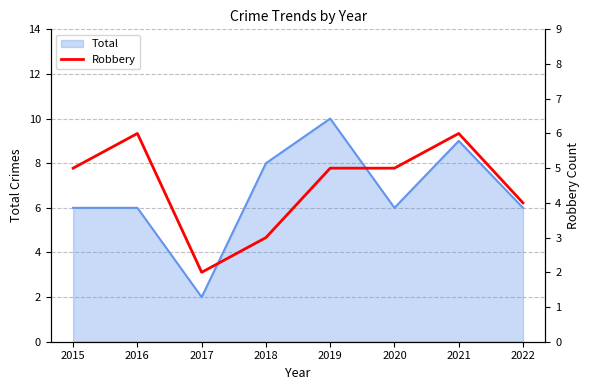

What is the difference between the second highest and second lowest values?

3